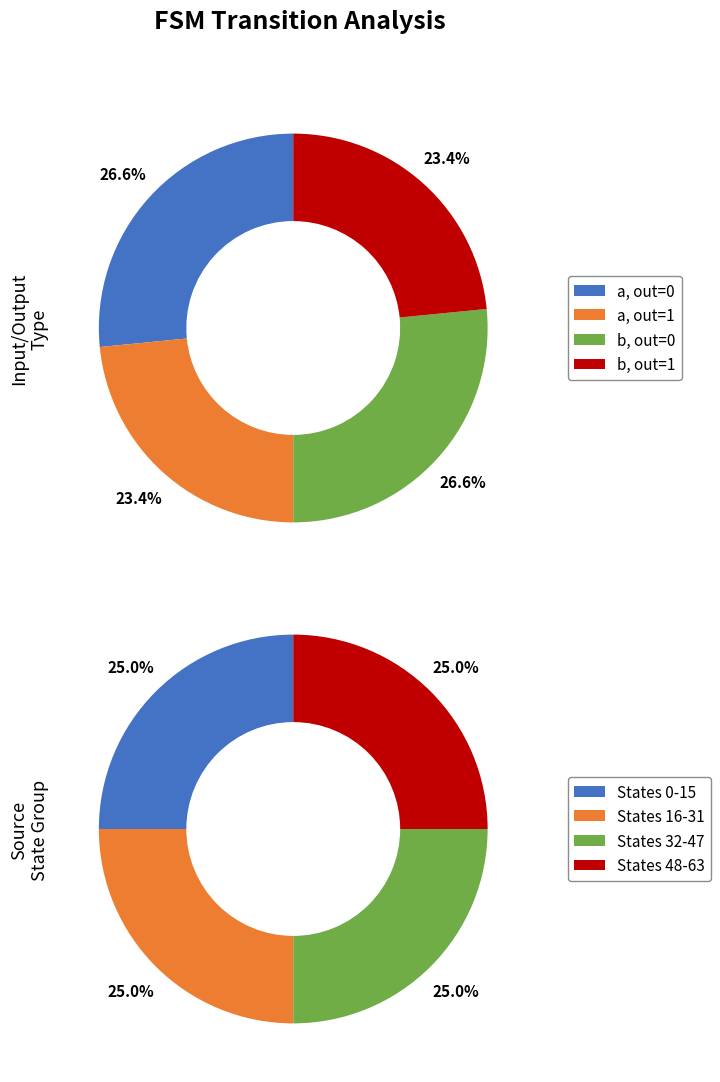

True or false: 3 accounts for 1% of the total.

False